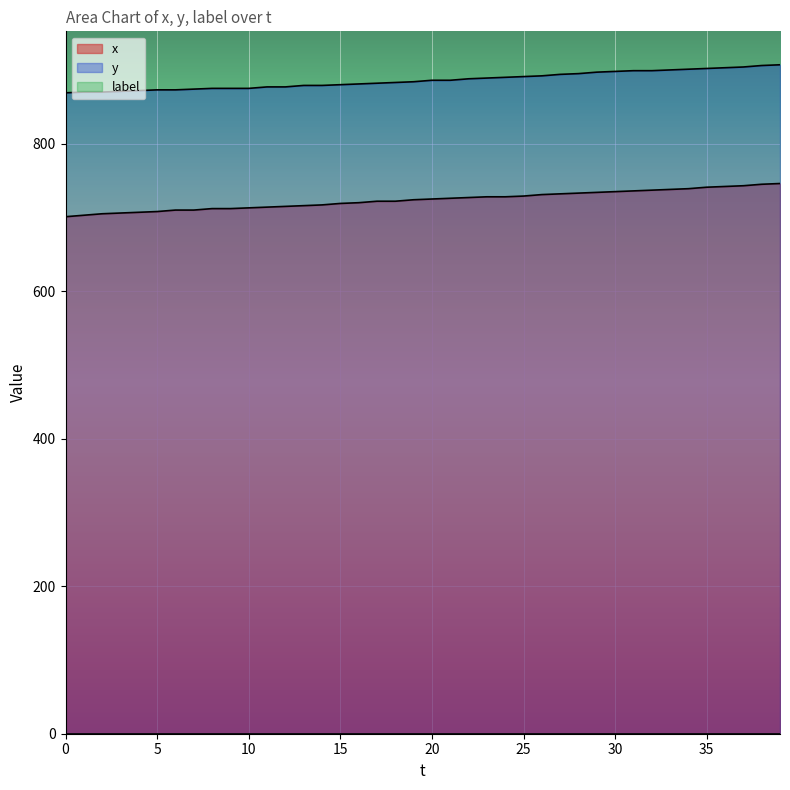

What is the total value across all series at 25?

1620